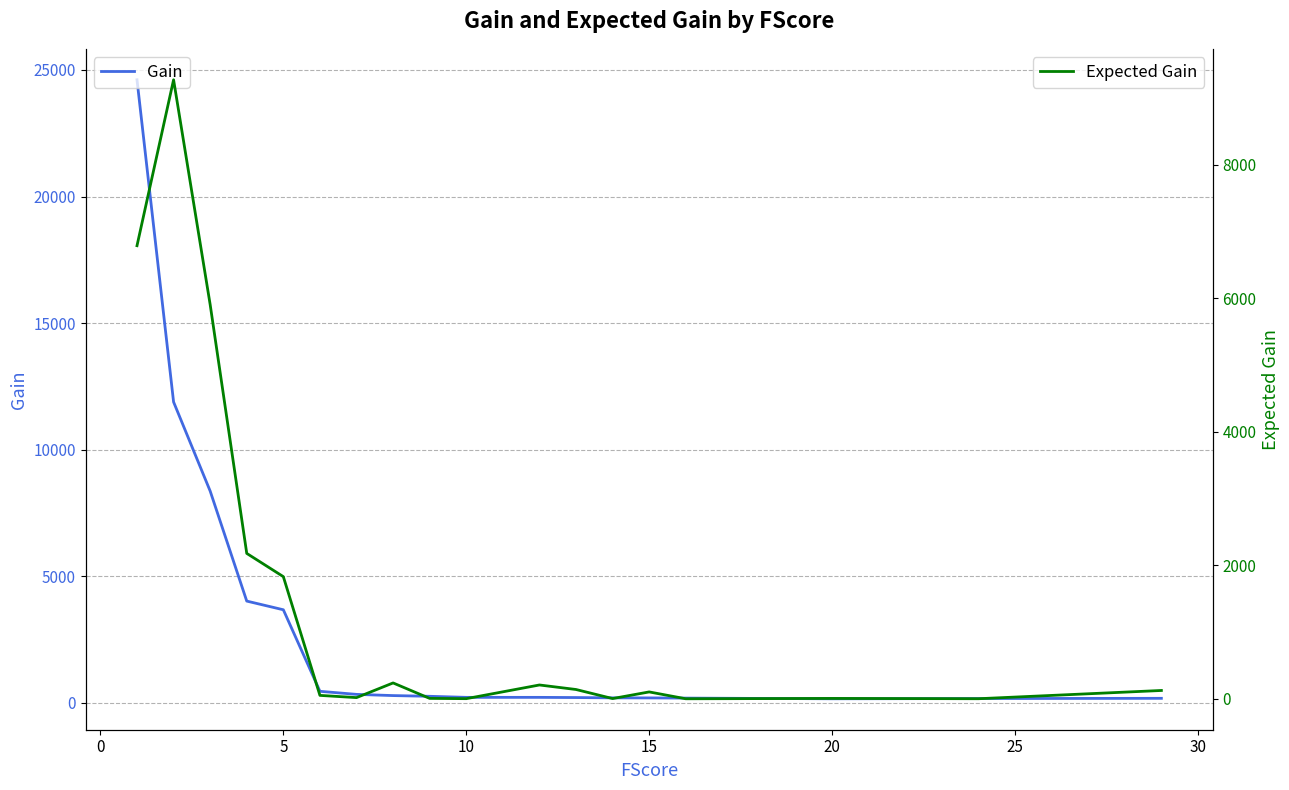

Which series has the largest range (max minus min)?

Gain